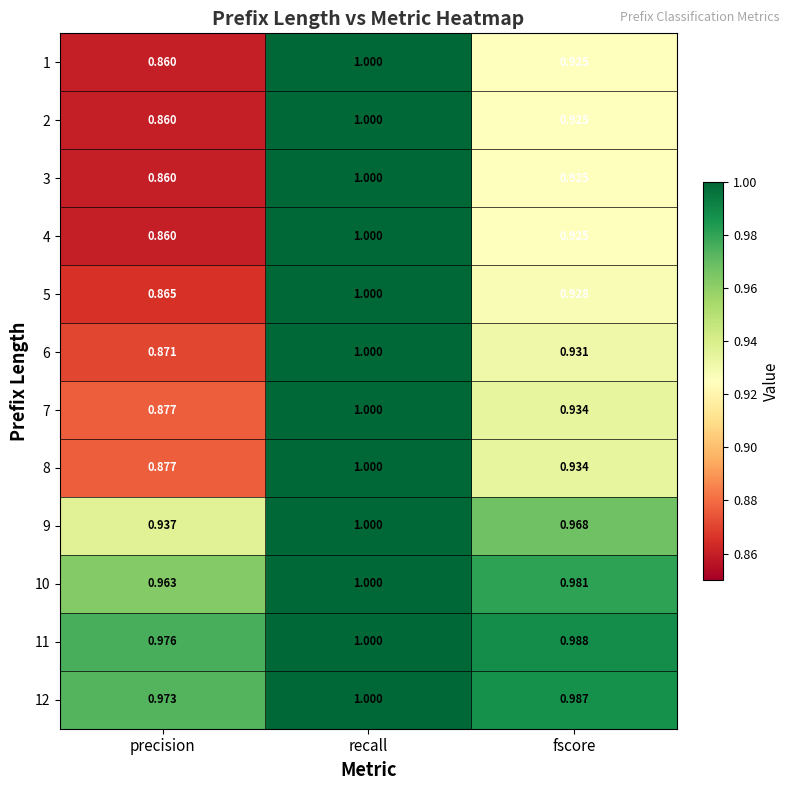

At which category does the chart reach its peak across all series?

recall